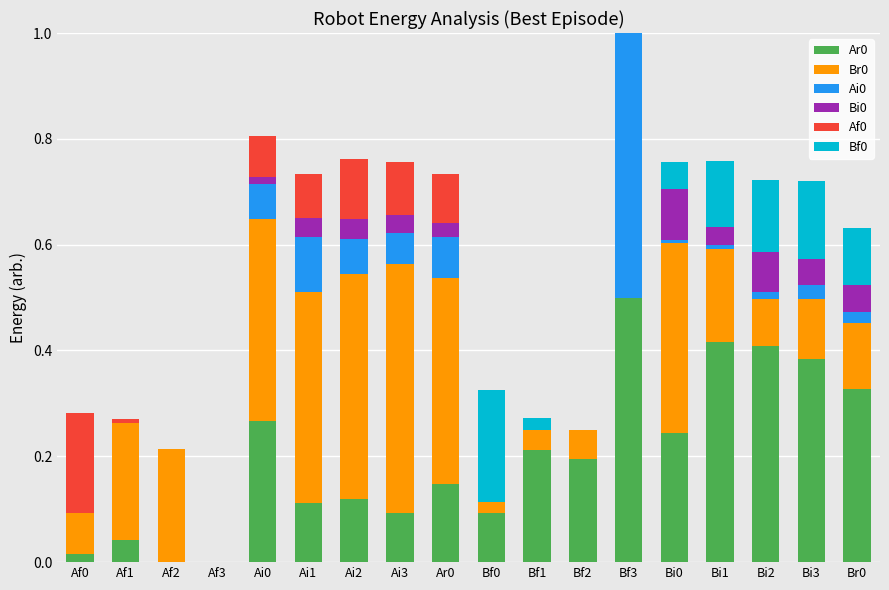

At which category is the sum across all series the highest?

Bf3